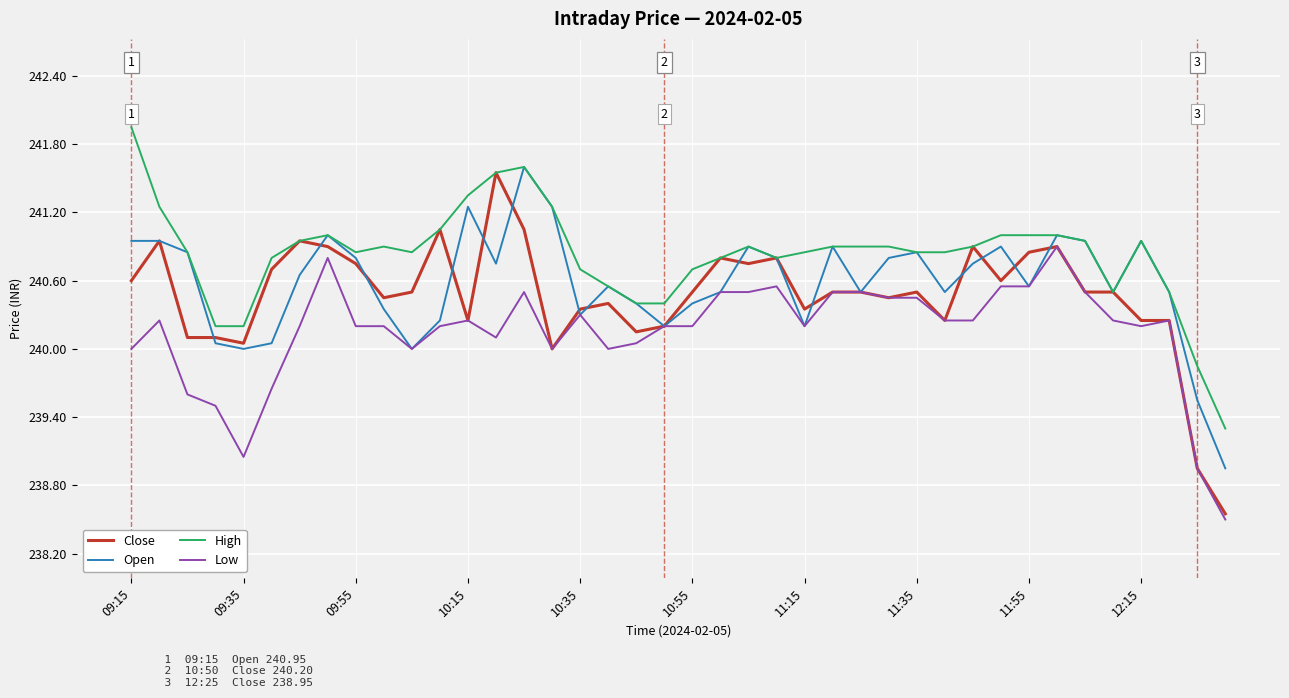

Rank the series by their average value, from highest to lowest.

High, Open, Close, Low